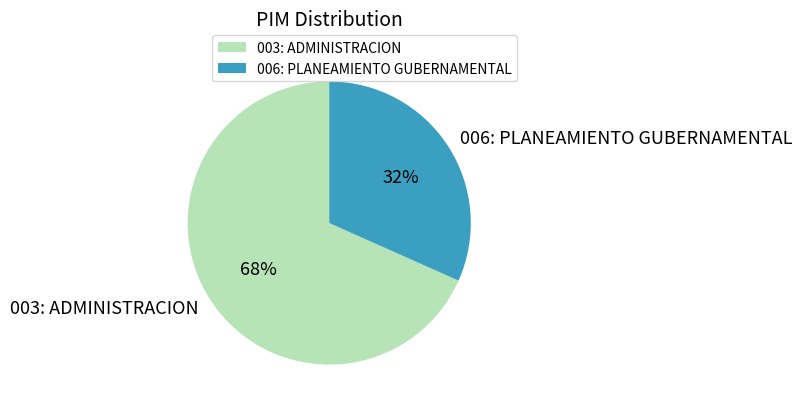

True or false: 006: PLANEAMIENTO GUBERNAMENTAL accounts for 32% of the total.

True